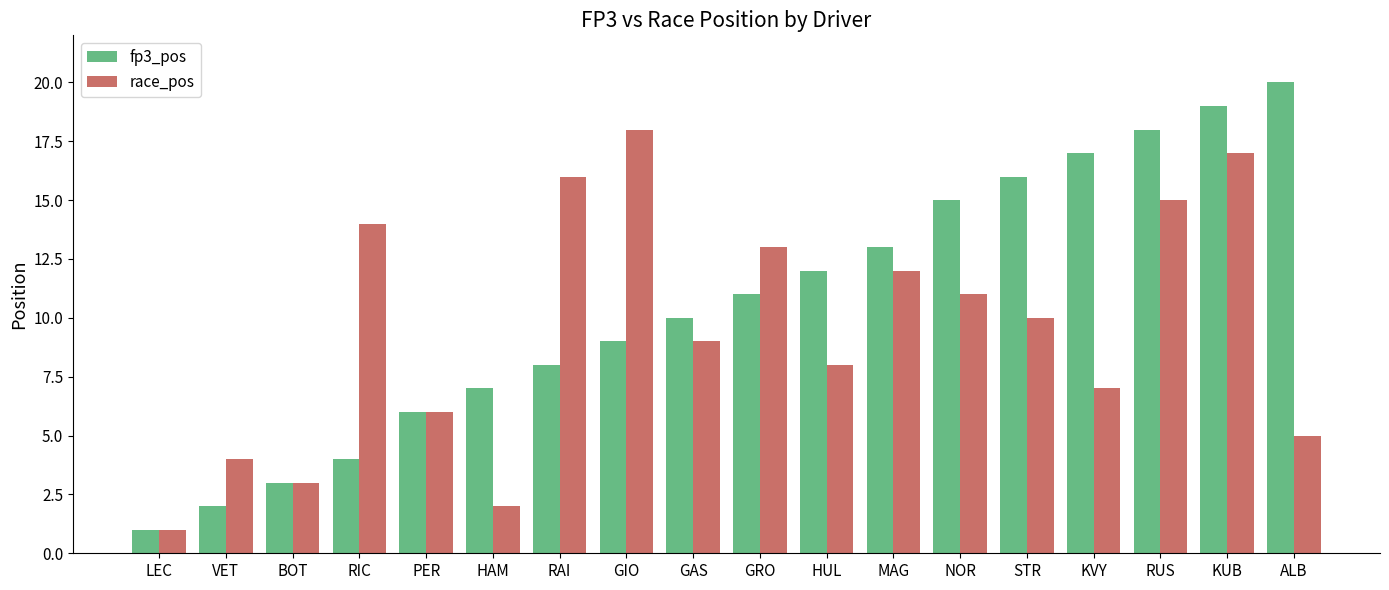

What is the difference between the second highest and minimum values in the fp3_pos series?

18